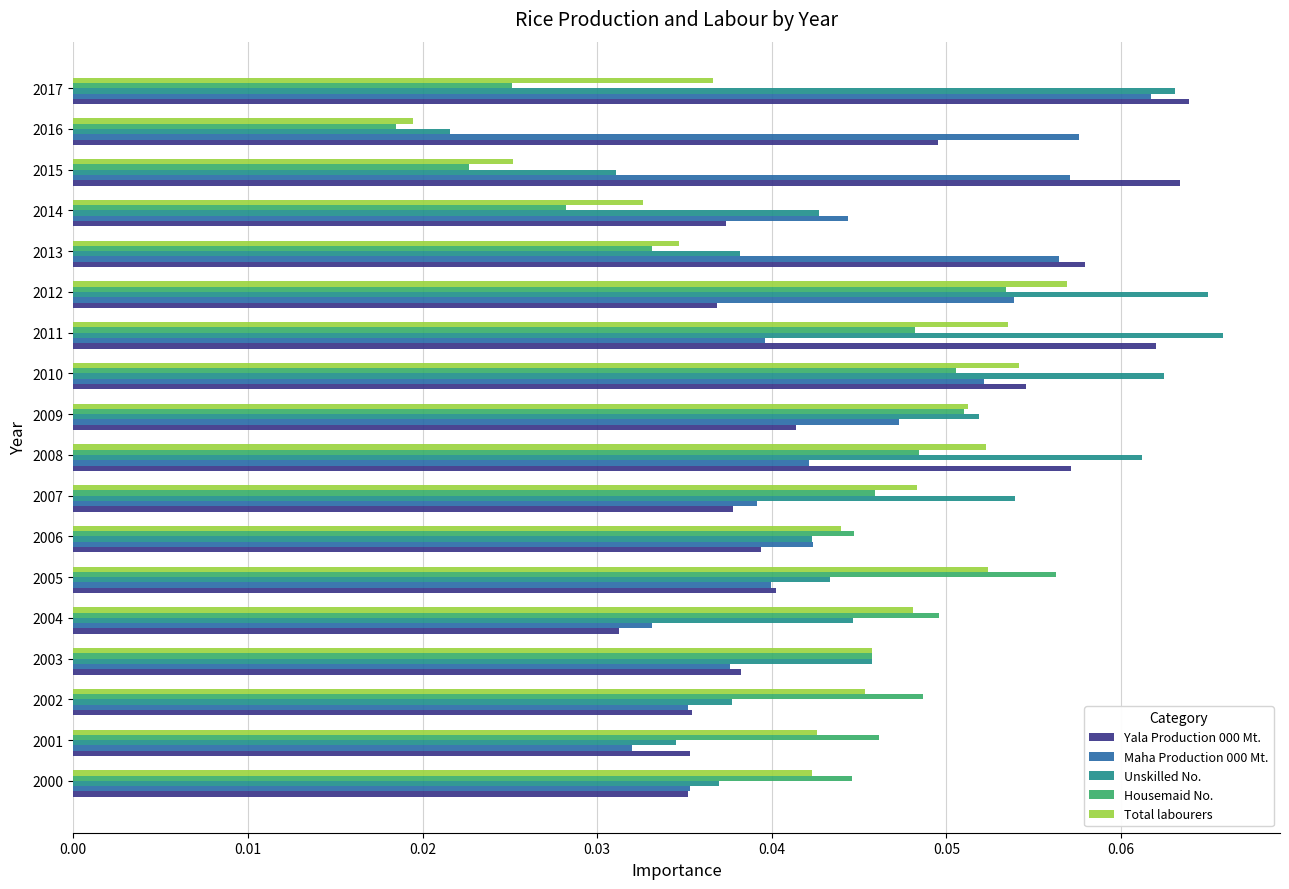

Which series changed the most between 2014 and 2017?

Yala Production 000 Mt.